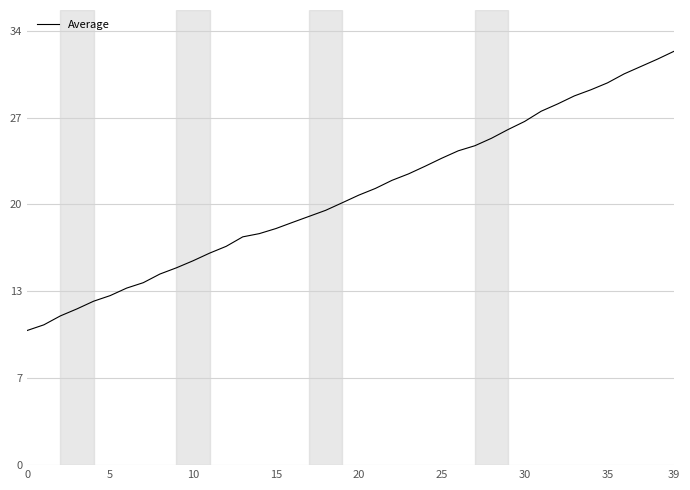

What is the label of the 20th point from the left?

19